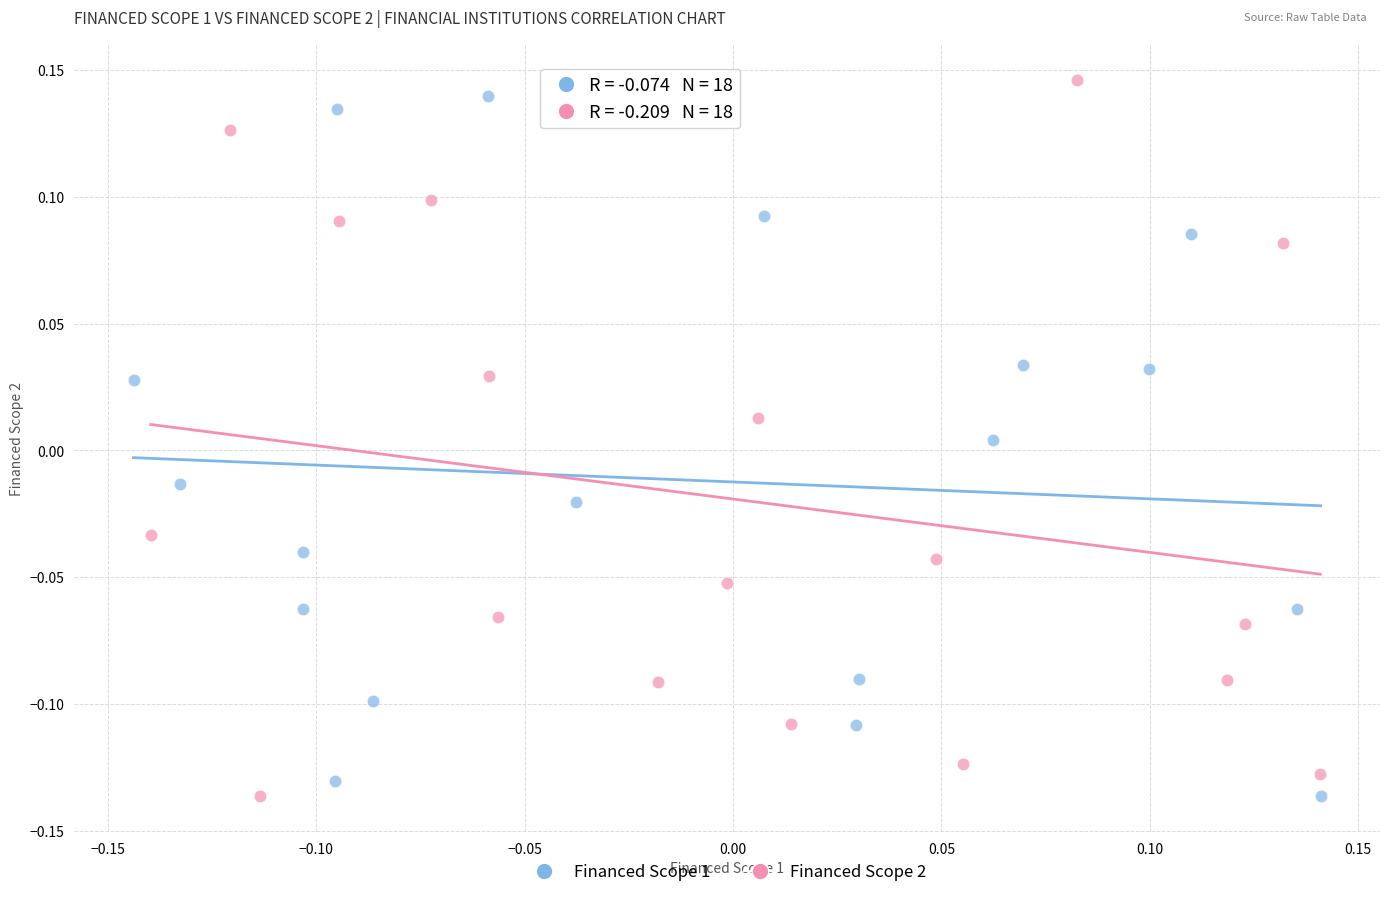

Which series has the widest spread of Y values?

Financed Scope 2